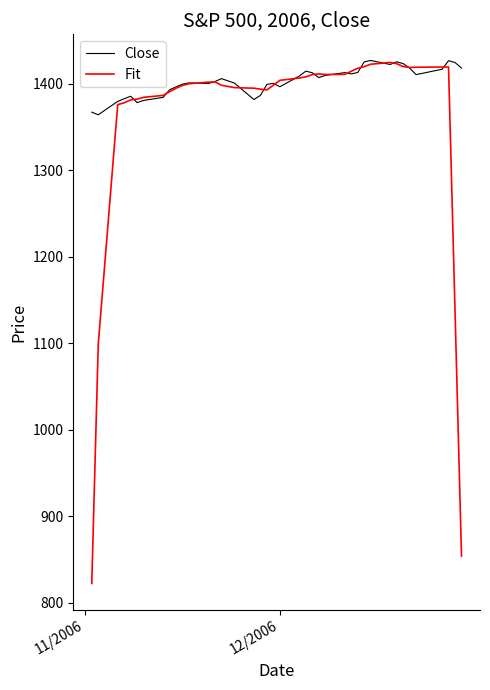

Which series has the largest total across all categories?

Close